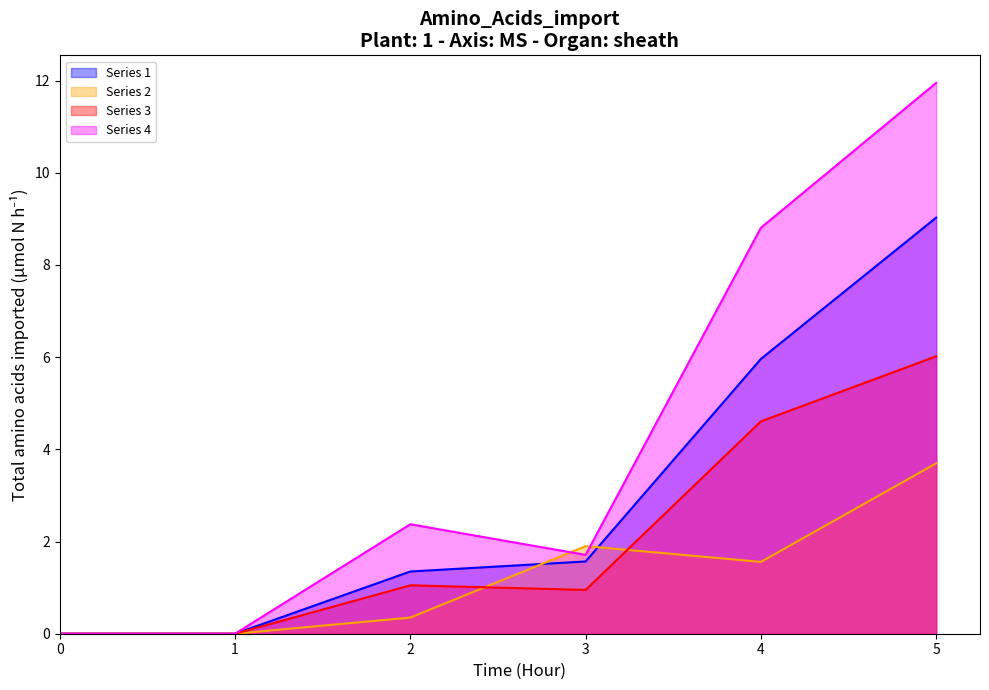

What is the value of the 2 point at the 6th from the left?

3.7